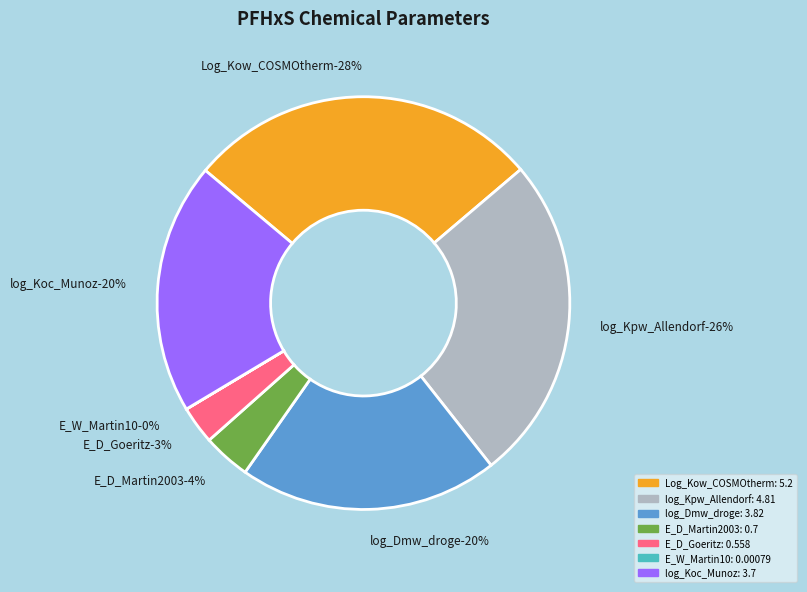

What percentage is the log_Kpw_Allendorf slice, to the nearest percent?

26%